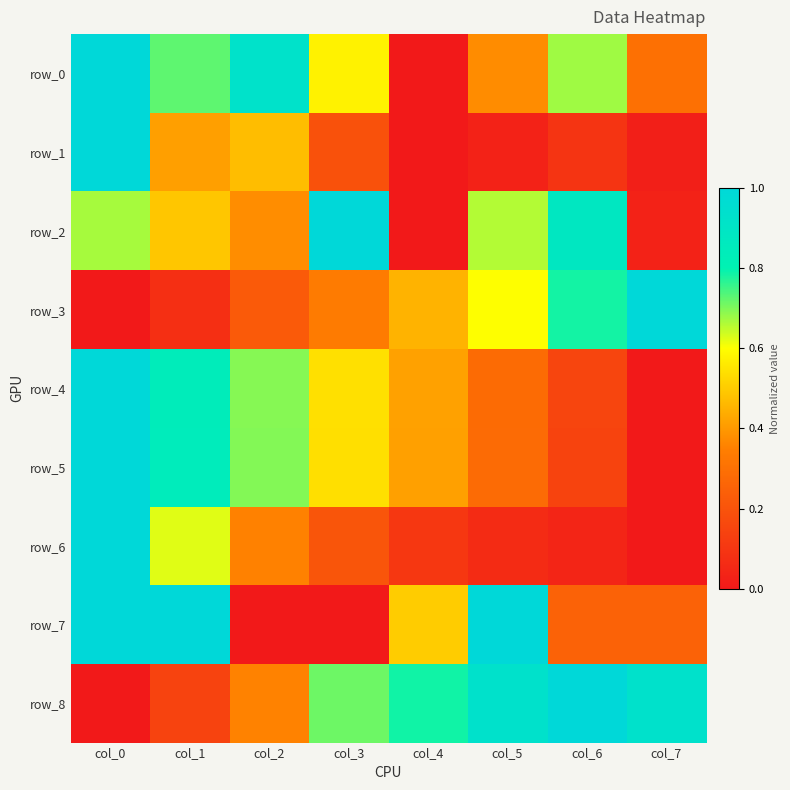

What is the average value of the row_8 series?

0.6